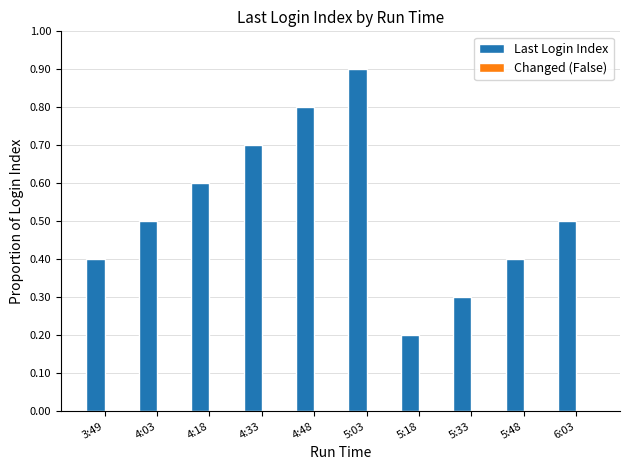

How many categories are shown in the chart?

10